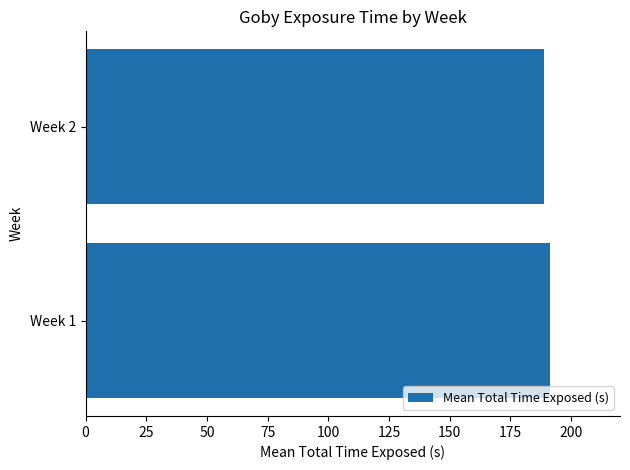

Reading top to bottom, list all the values displayed in this chart.

188.8	191.4